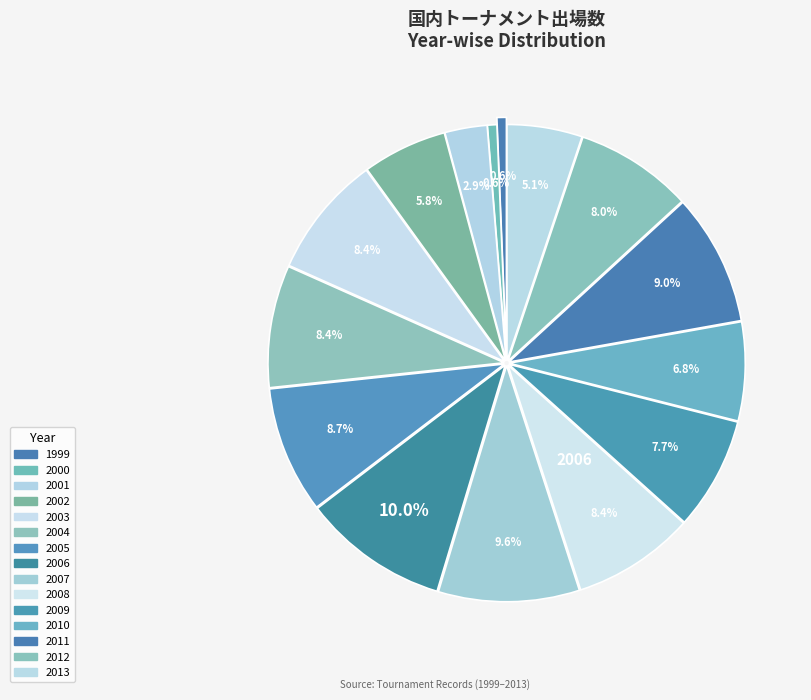

Between 2008 and 2004, which is larger?

2008